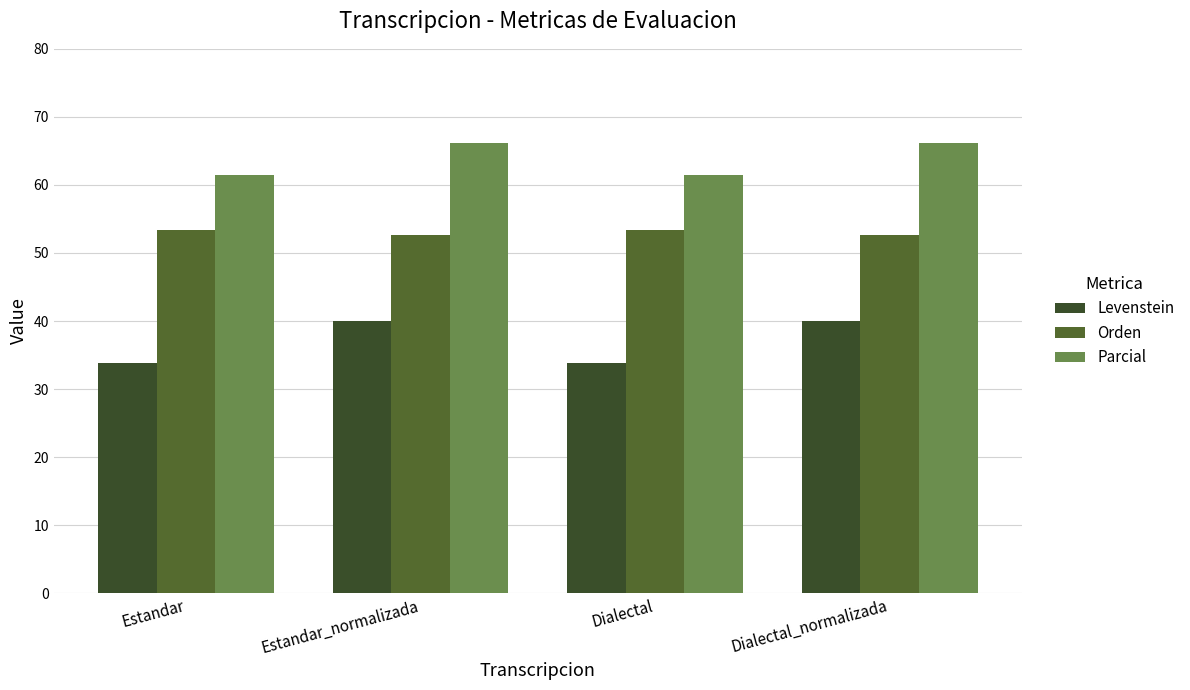

Rank the series by their maximum value, from highest to lowest.

Parcial, Orden, Levenstein